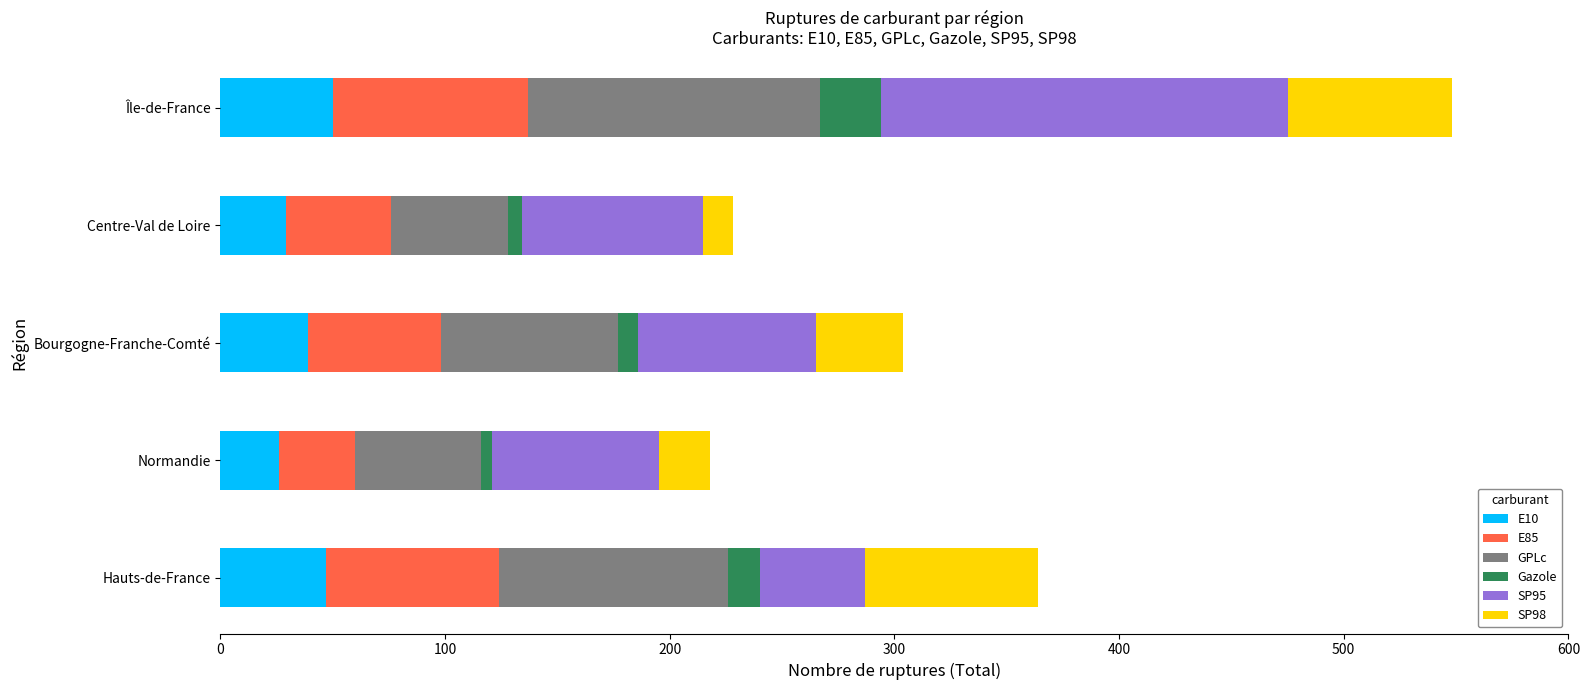

What is the total value across all series at Île-de-France?

548